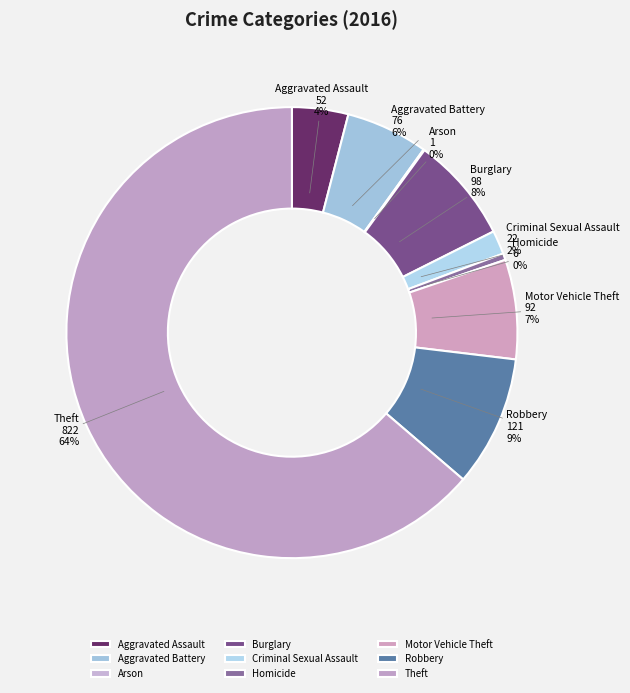

Which slice is the largest?

Theft